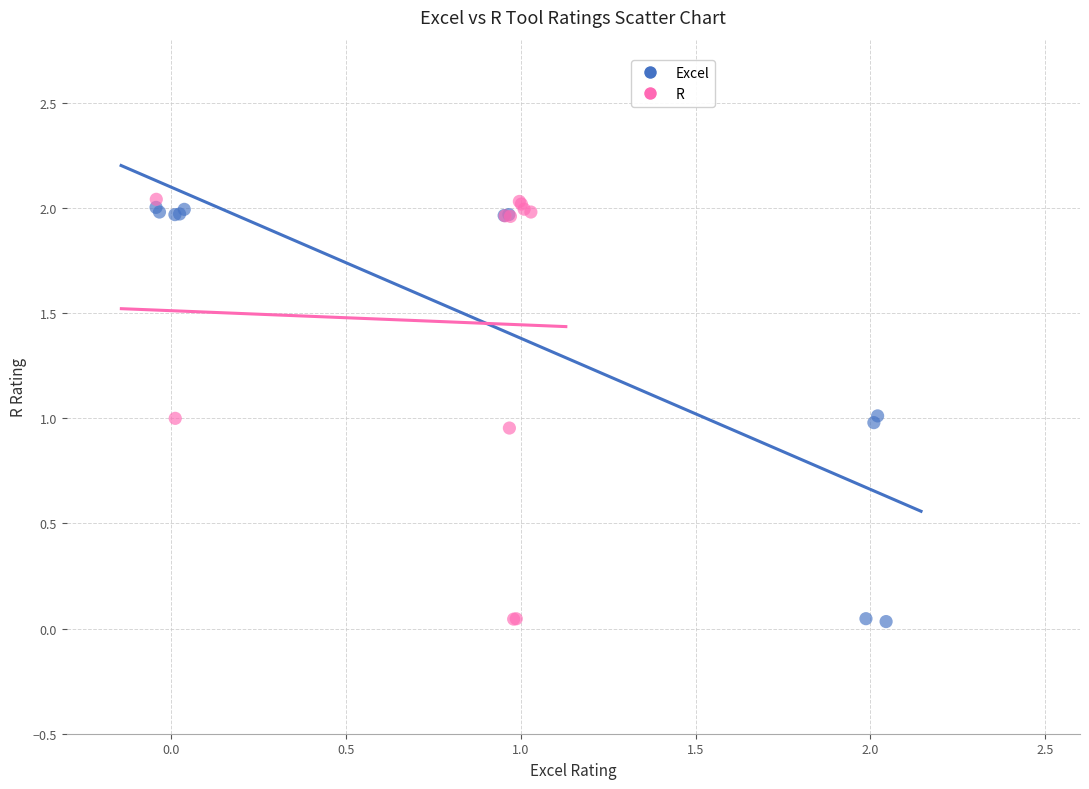

What are all the series names shown in the legend?

Excel, R